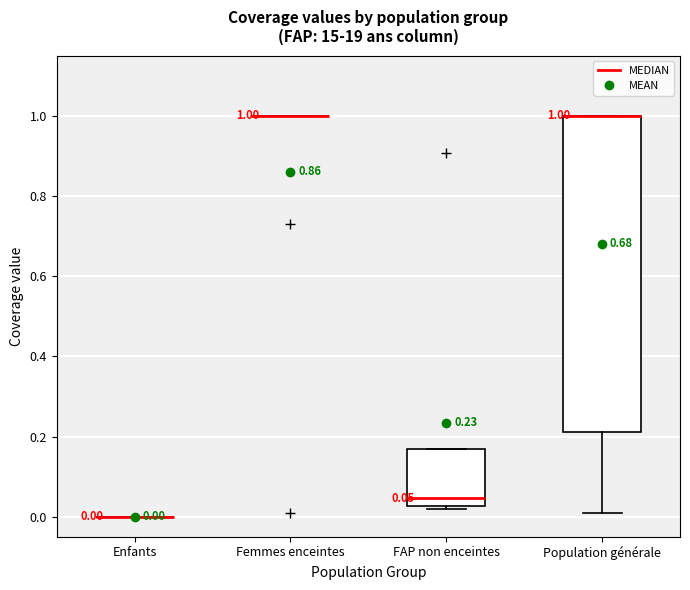

Which box is the tallest, from its lower edge to its upper edge?

Population générale